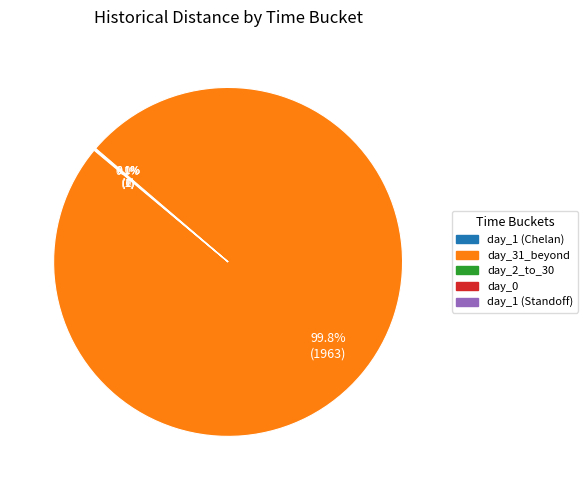

What is the largest slice in the pie chart?

day_31_beyond